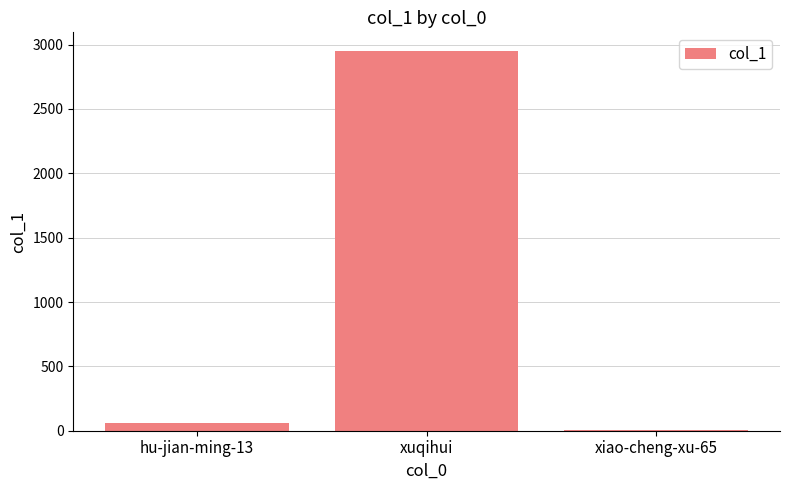

The value at xuqihui is 4339. True or false?

False